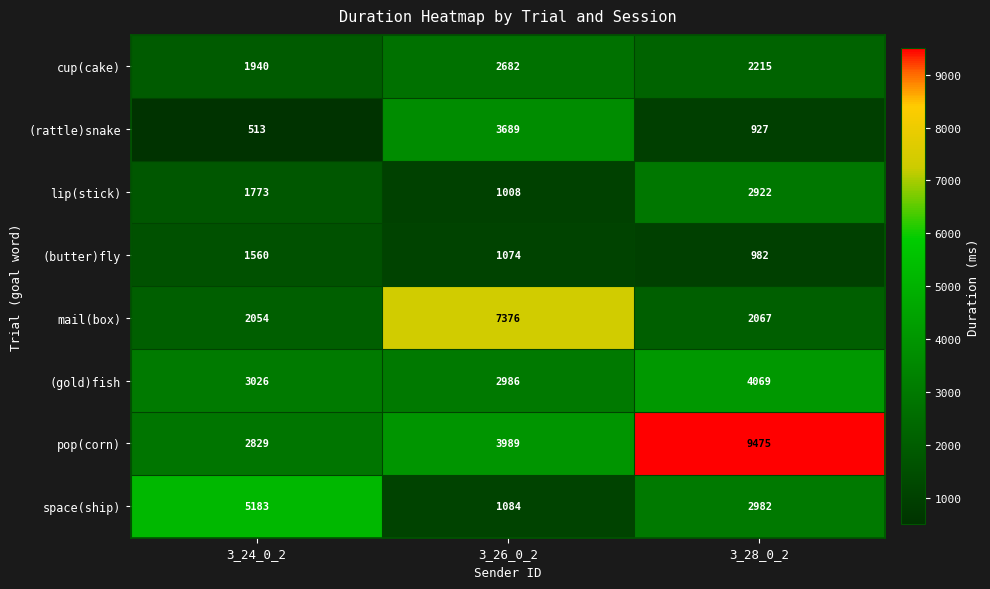

Between 3_24_0_2 and 3_28_0_2, which series saw the biggest shift?

pop(corn)